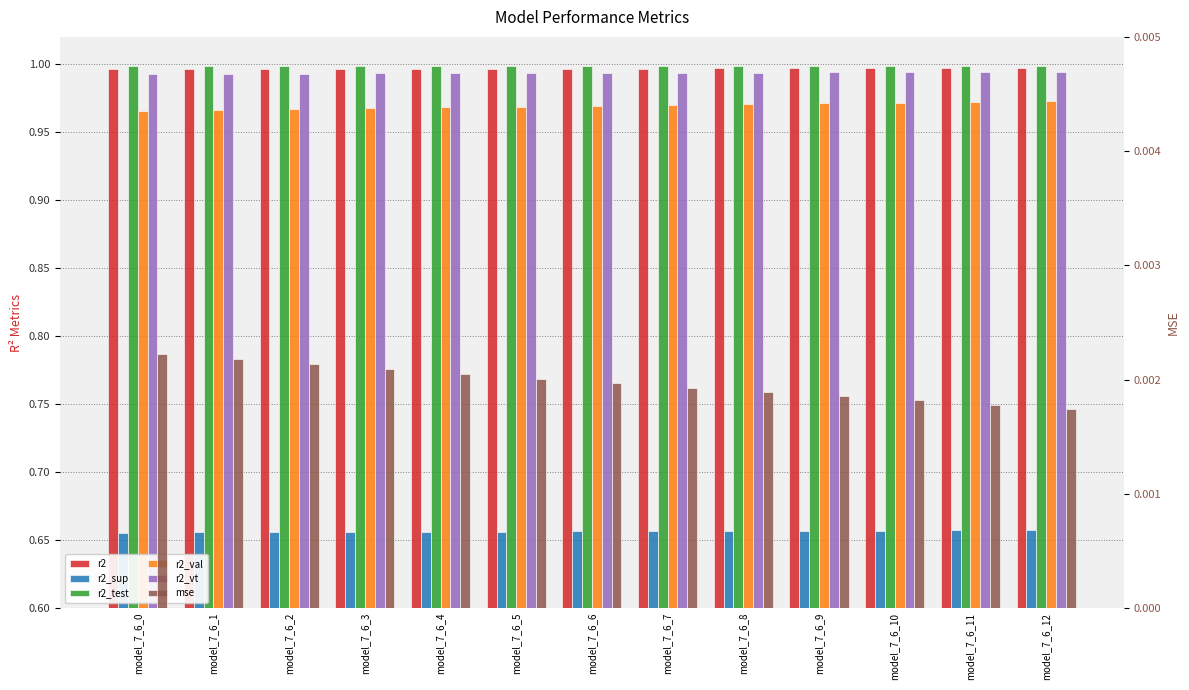

What is the average value of the r2_vt series?

1.0